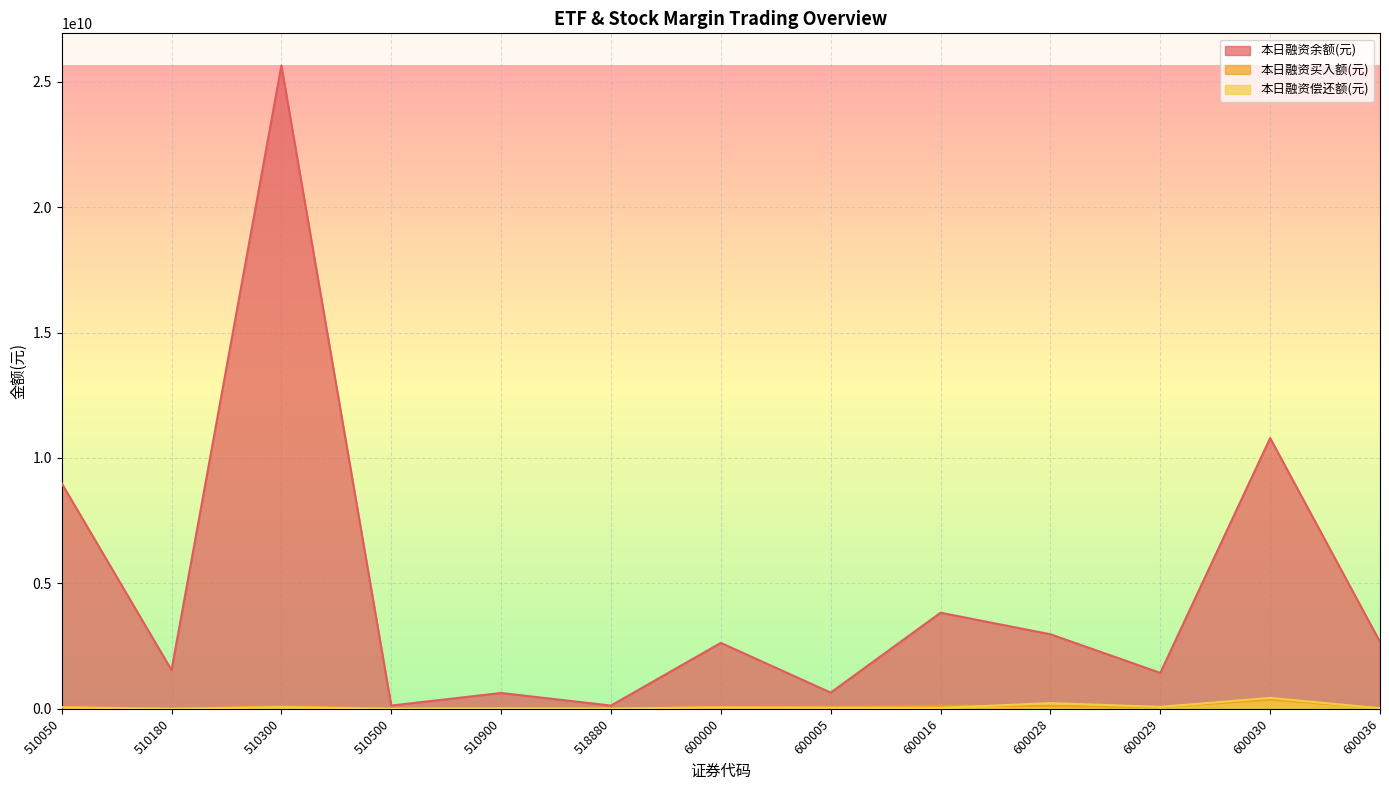

How many series are shown in this chart?

3